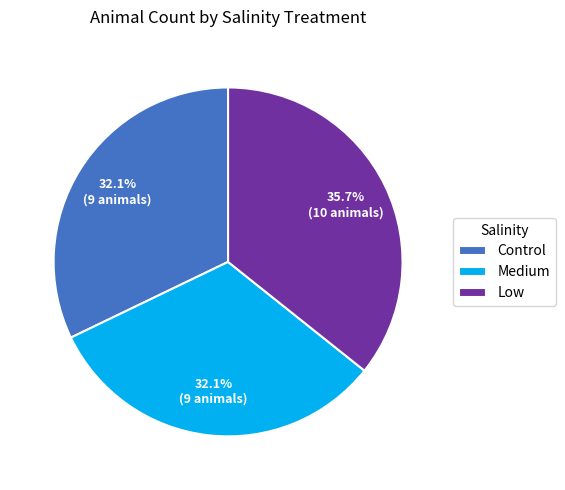

True or false: Control accounts for 32% of the total.

True